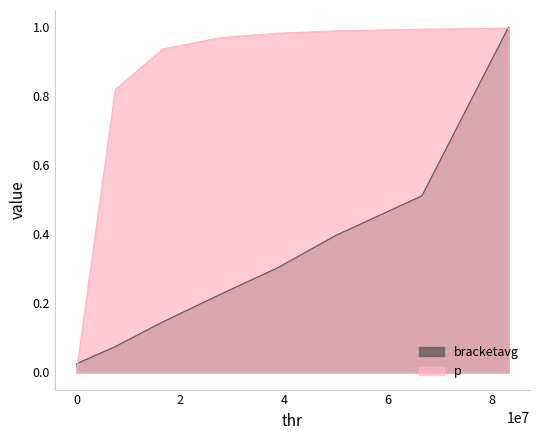

Which series has the largest range (max minus min)?

p